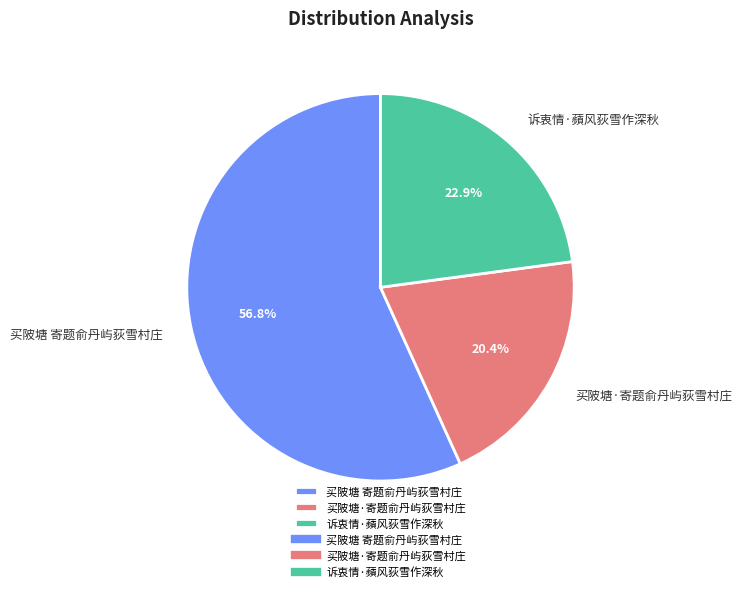

The 买陂塘·寄题俞丹屿荻雪村庄 slice represents 20% of the pie. True or false?

True